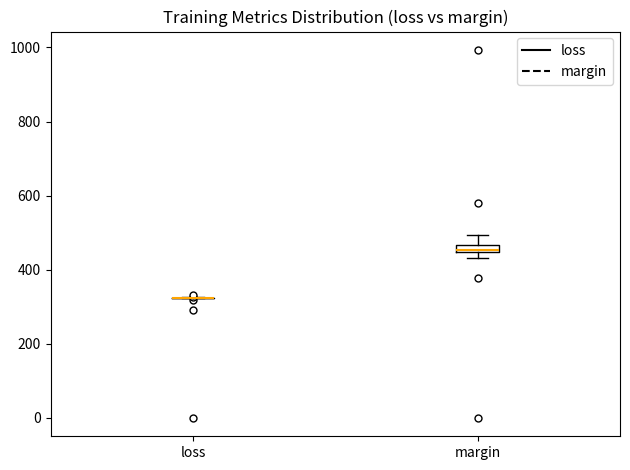

Where is the upper edge of the box for margin on the y-axis? The values are not printed on the chart, so give them approximately, as read against the axis.

460